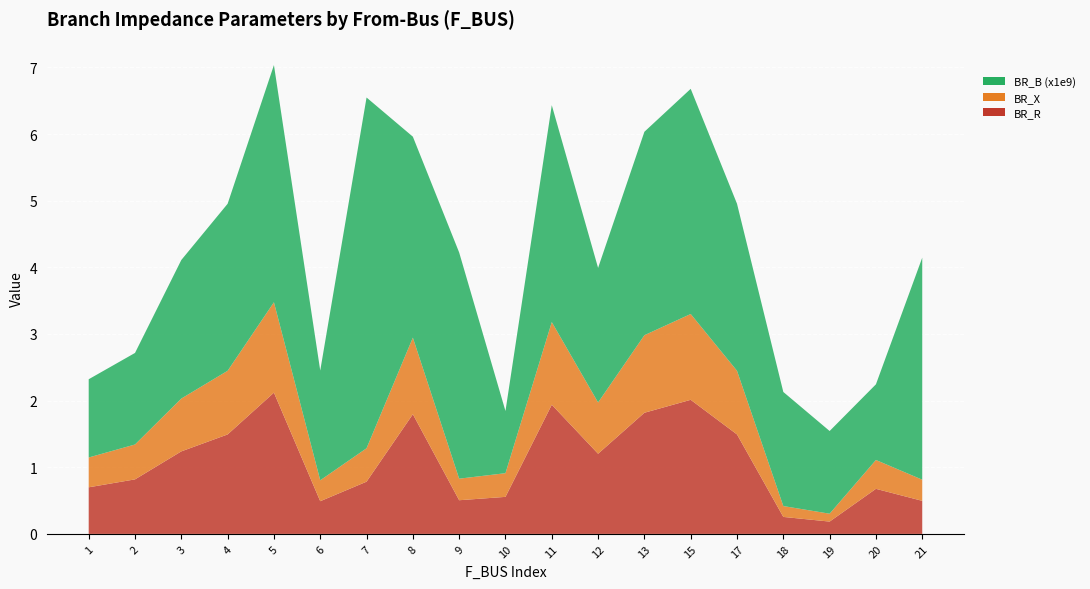

Reading right to left, what are all the values shown in this chart?

BR_R: 21=0.5	20=0.7	19=0.2	18=0.3	17=1.5	15=2.0	13=1.8	12=1.2	11=1.9	10=0.6	9=0.5	8=1.8	7=0.8	6=0.5	5=2.1	4=1.5	3=1.2	2=0.8	1=0.7
BR_X: 21=0.3	20=0.4	19=0.1	18=0.2	17=1.0	15=1.3	13=1.2	12=0.8	11=1.2	10=0.4	9=0.3	8=1.1	7=0.5	6=0.3	5=1.4	4=1.0	3=0.8	2=0.5	1=0.4
BR_B (x1e9): 21=3.3	20=1.1	19=1.2	18=1.7	17=2.5	15=3.4	13=3.1	12=2.0	11=3.3	10=0.9	9=3.4	8=3.0	7=5.3	6=1.6	5=3.6	4=2.5	3=2.1	2=1.4	1=1.2